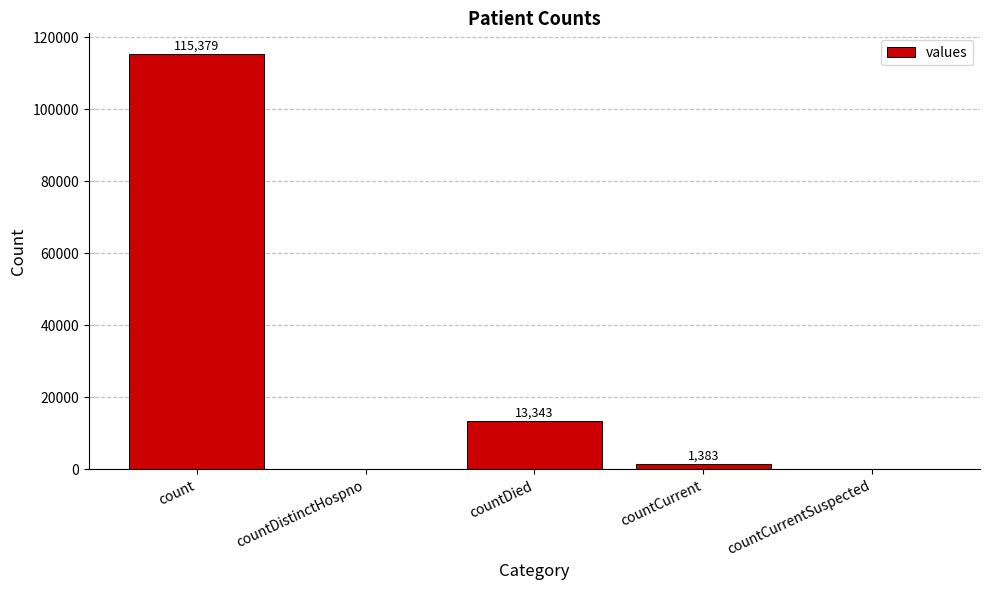

What is the change in value from countDied to countCurrentSuspected?

-13343